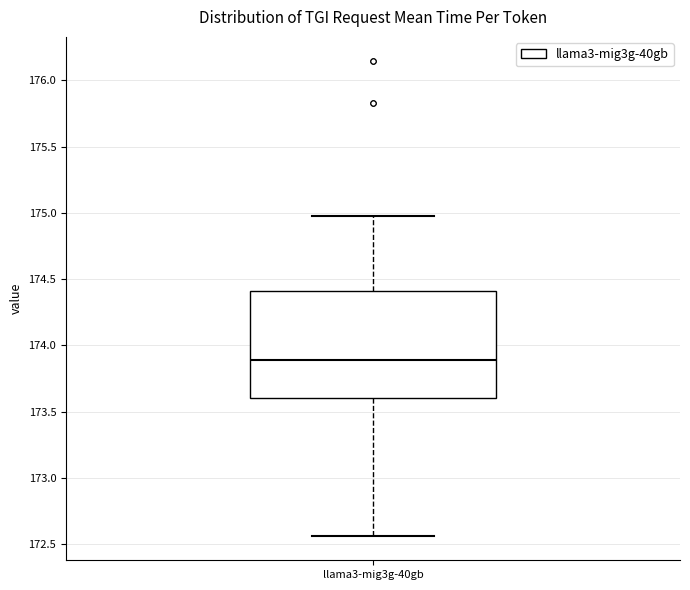

Transcribe this box plot: give where the median line is, the range the box spans, and where the two whiskers end, as read against the y-axis. The values are not printed on the chart, so give them approximately, as read against the axis.

median 173.90, box 173.60 to 174.40, whiskers 172.55 to 175.00